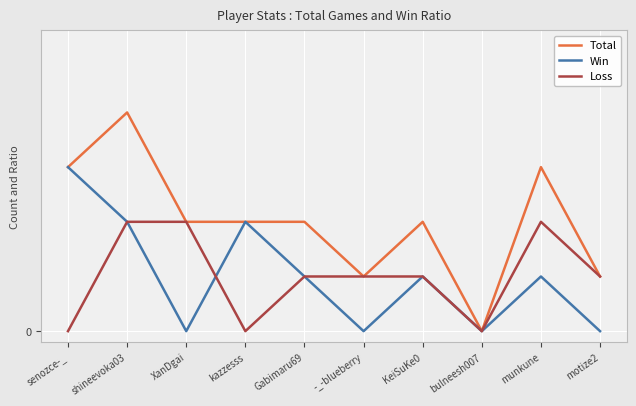

Reading right to left, extract all data points from this chart.

Total: 1	3	0	2	1	2	2	2	4	3
Win: 0	1	0	1	0	1	2	0	2	3
Loss: 1	2	0	1	1	1	0	2	2	0